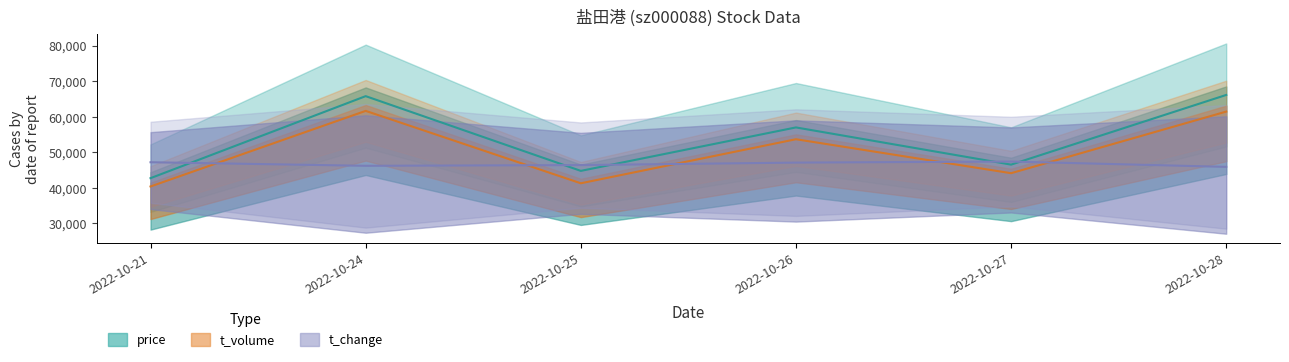

Where is volume nearest to the value 54433?

2022-10-26